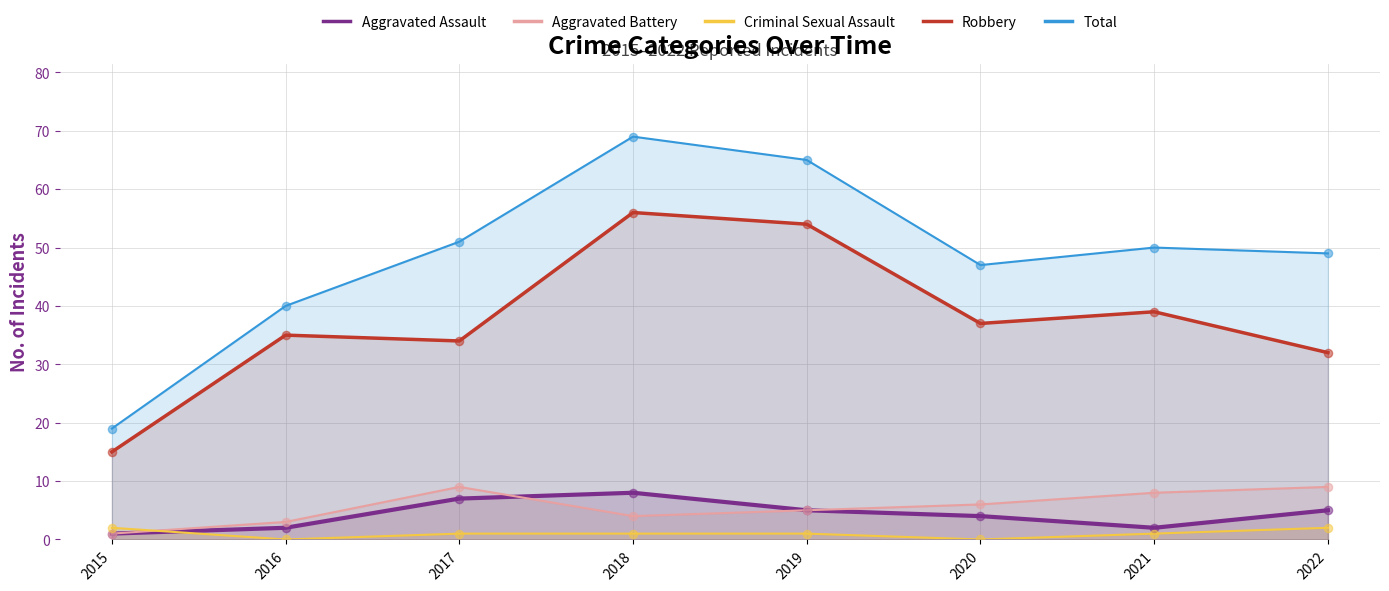

Which series reaches the minimum Y coordinate?

Criminal Sexual Assault